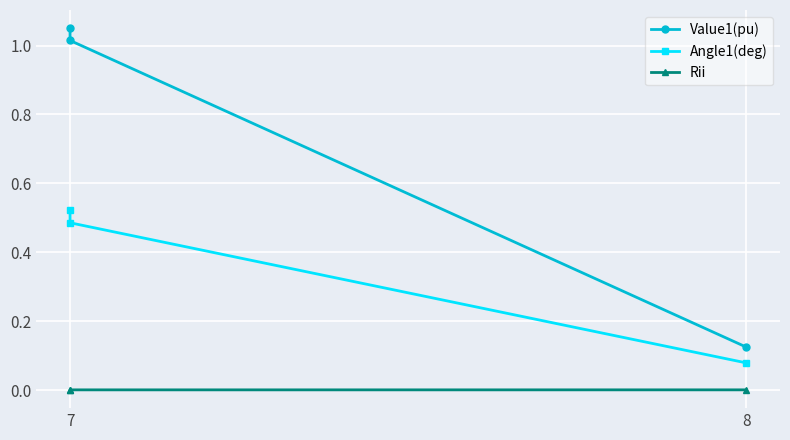

Which series has the widest spread of values?

Value1(pu)